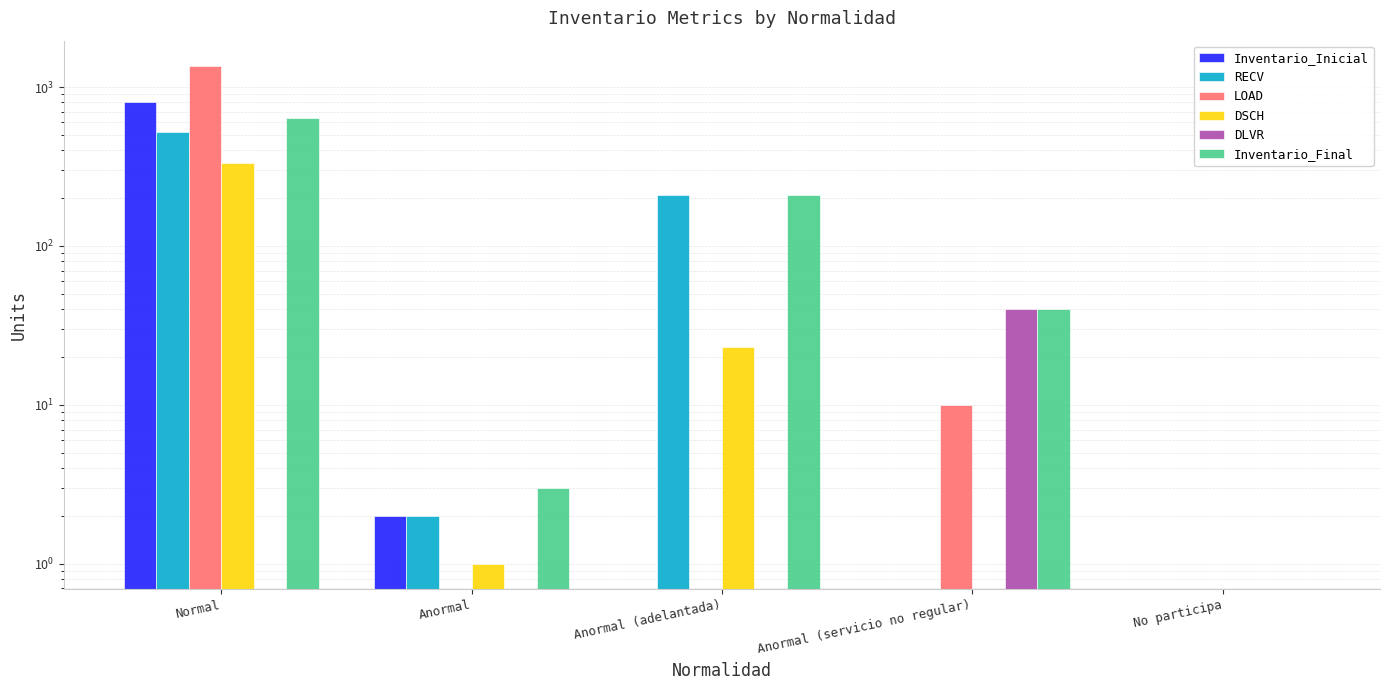

Rank the categories by LOAD value from highest to lowest.

Normal, Anormal (servicio no regular), Anormal, Anormal (adelantada), No participa